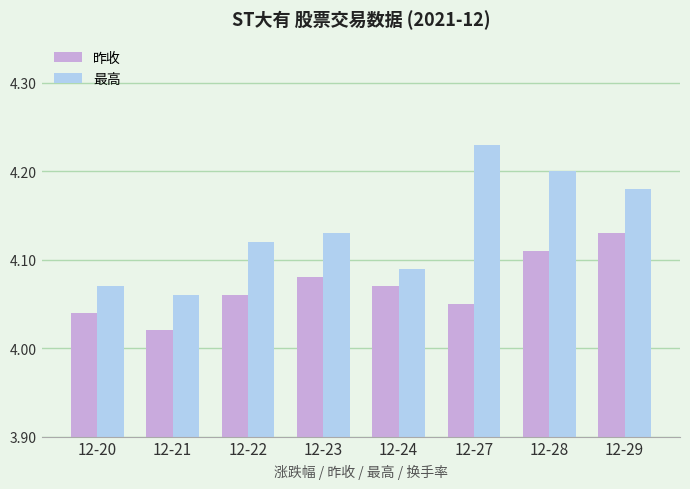

What is the total value across all series at 12-24?

8.2